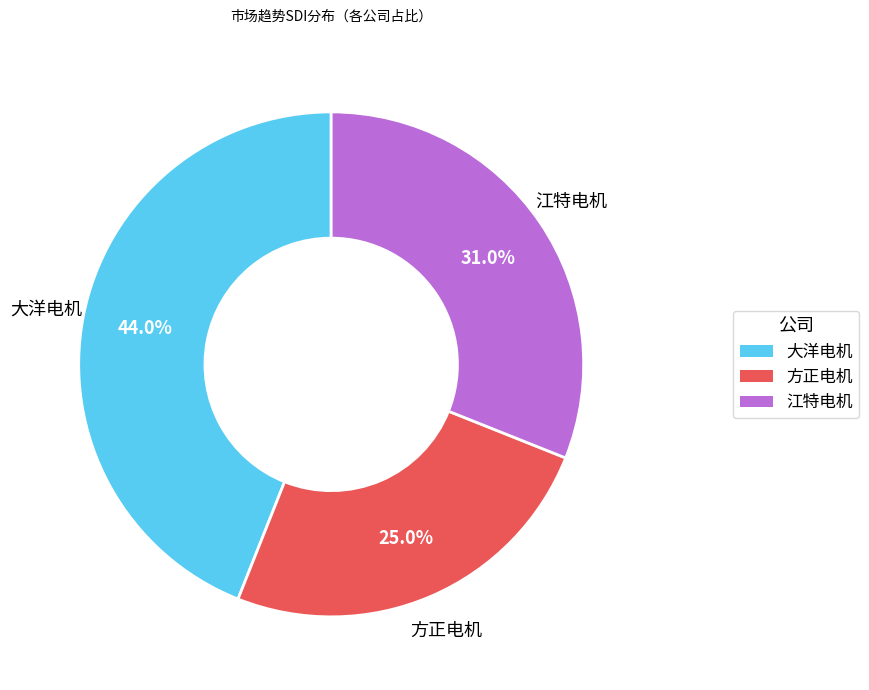

Combined, do 江特电机 and 大洋电机 account for over 50%?

Yes